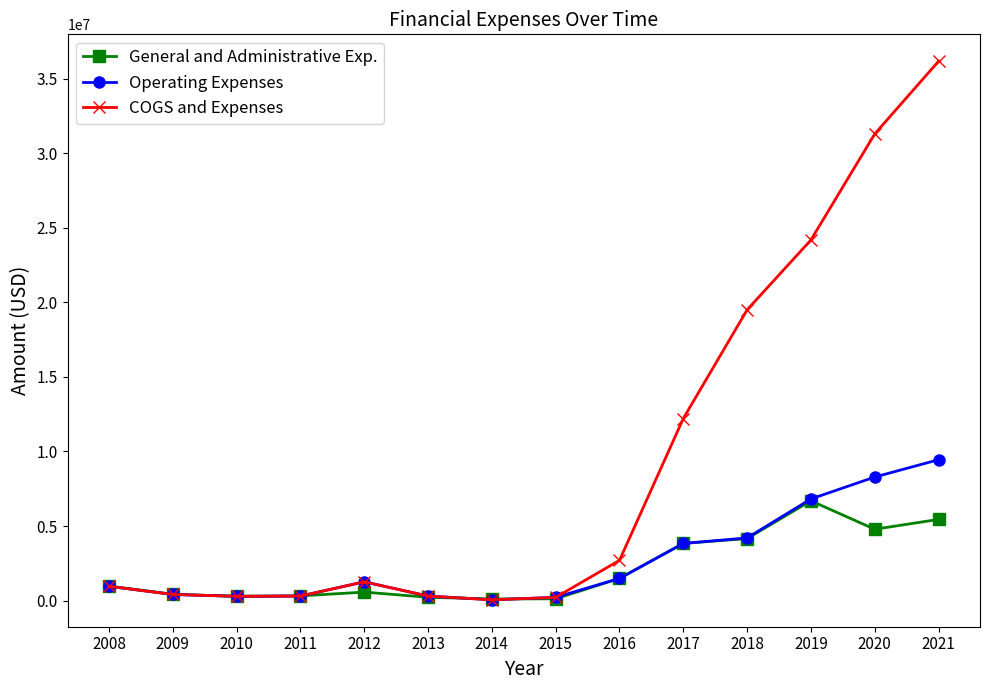

Is the value of COGS and Expenses at 2019 greater than the value of General and Administrative Exp. at 2017?

Yes